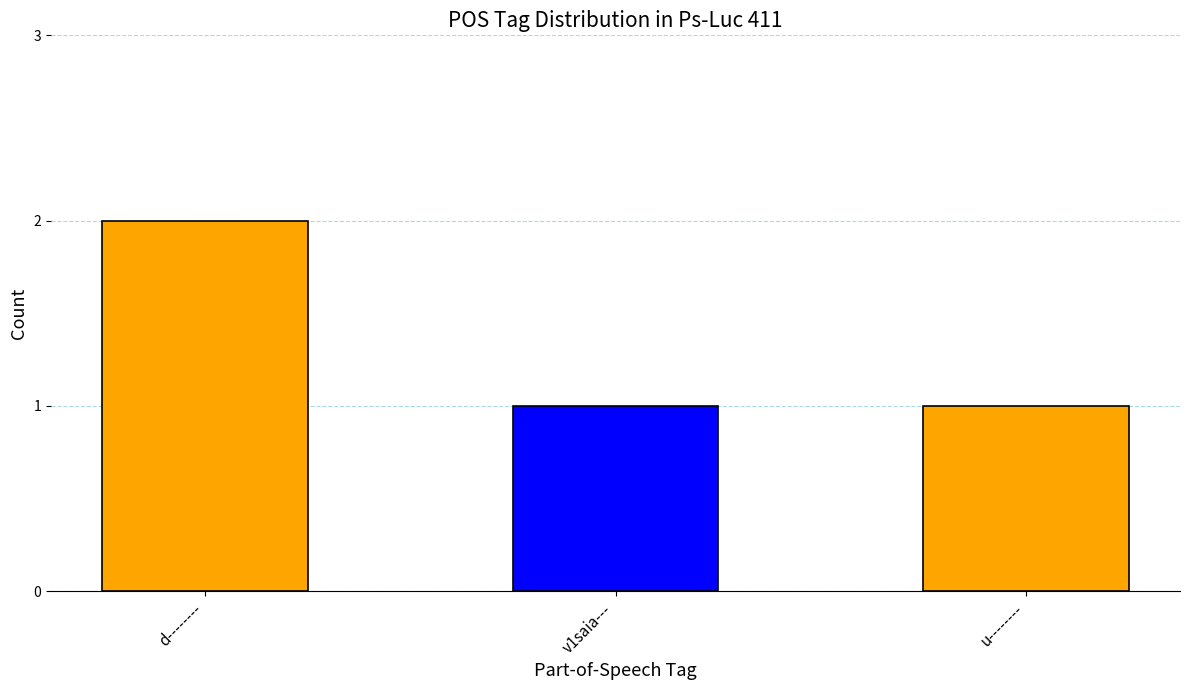

What is the sum of all values?

4